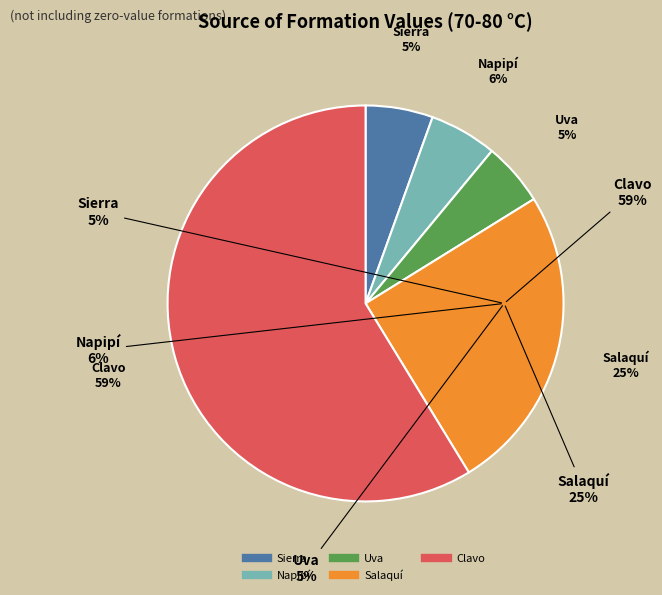

To the nearest percent, what portion does Uva represent?

5%